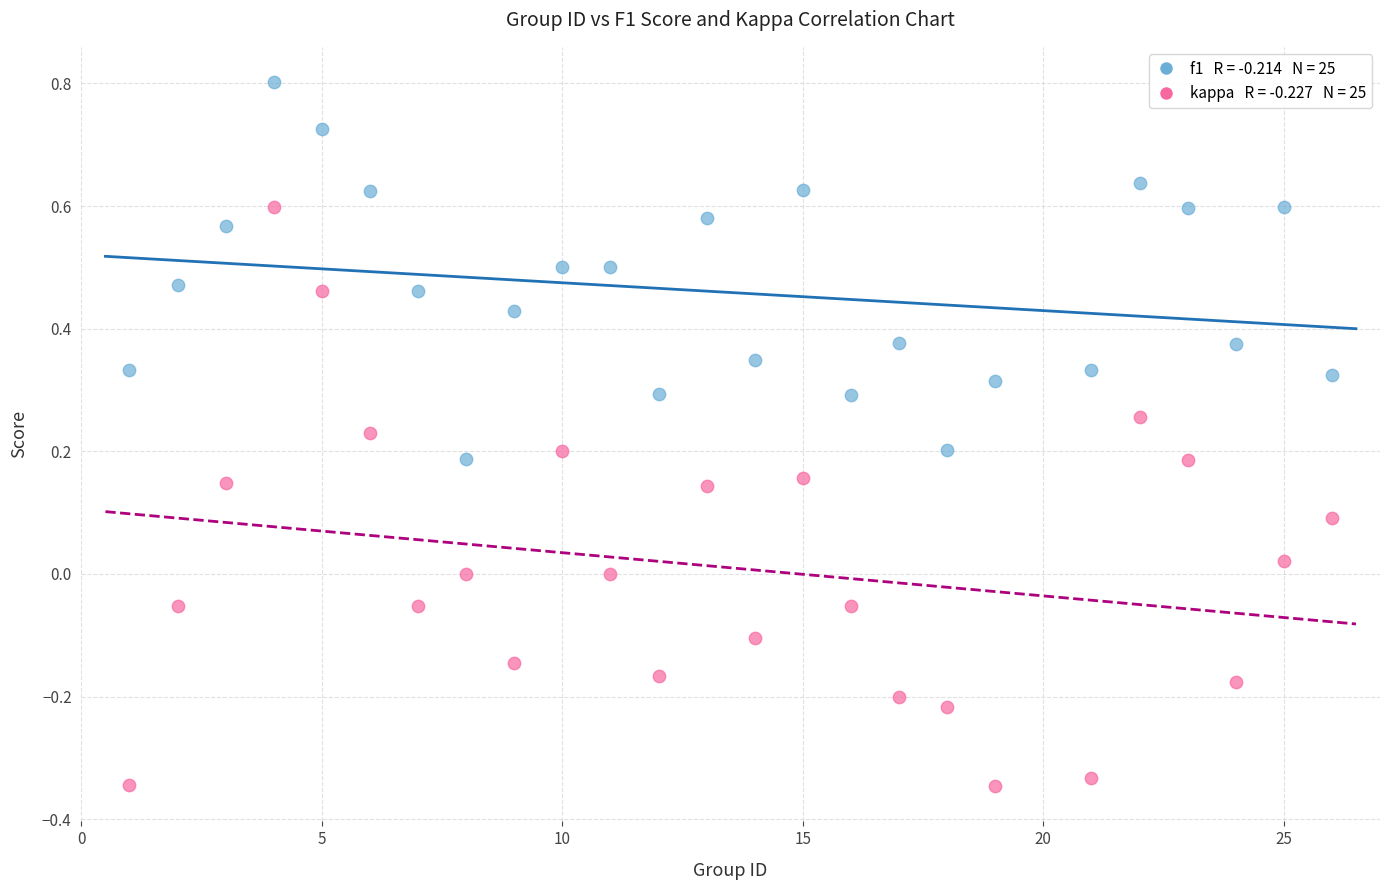

Across all data points, what is the range of X values (max minus min)?

25.0